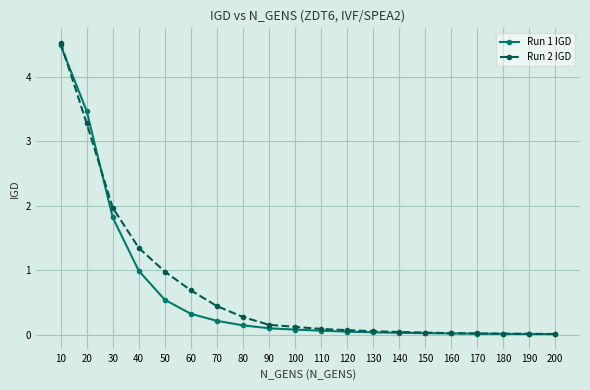

Which category has the highest value across all series?

10